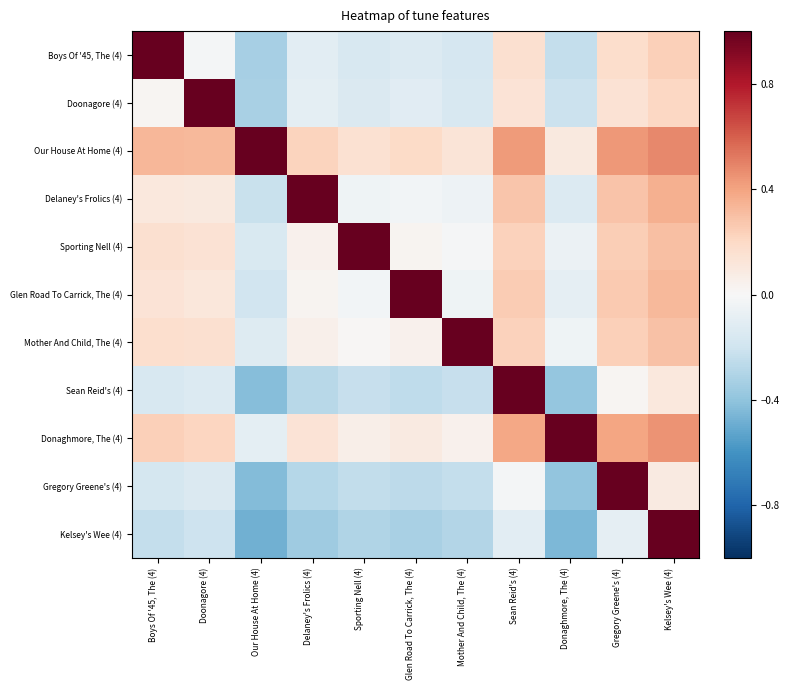

Which category has the lowest value across all series?

Our House At Home (4)